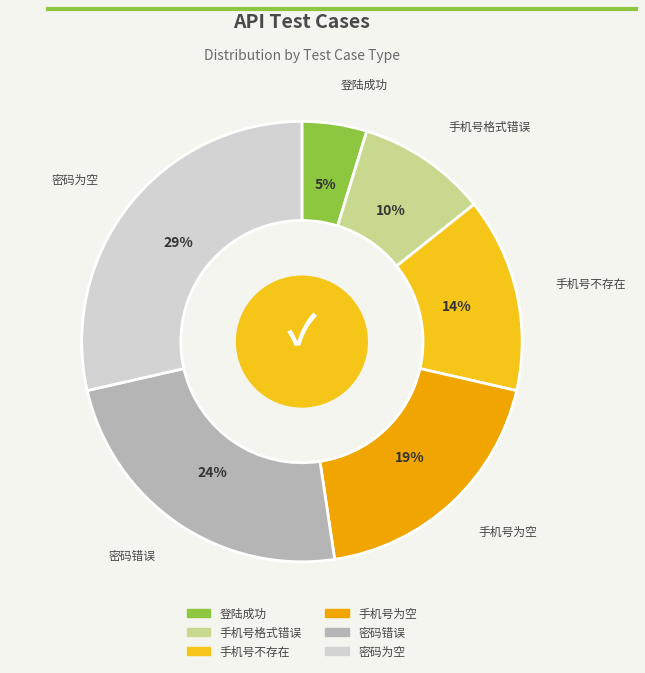

To the nearest percent, what is the average slice percentage?

17%